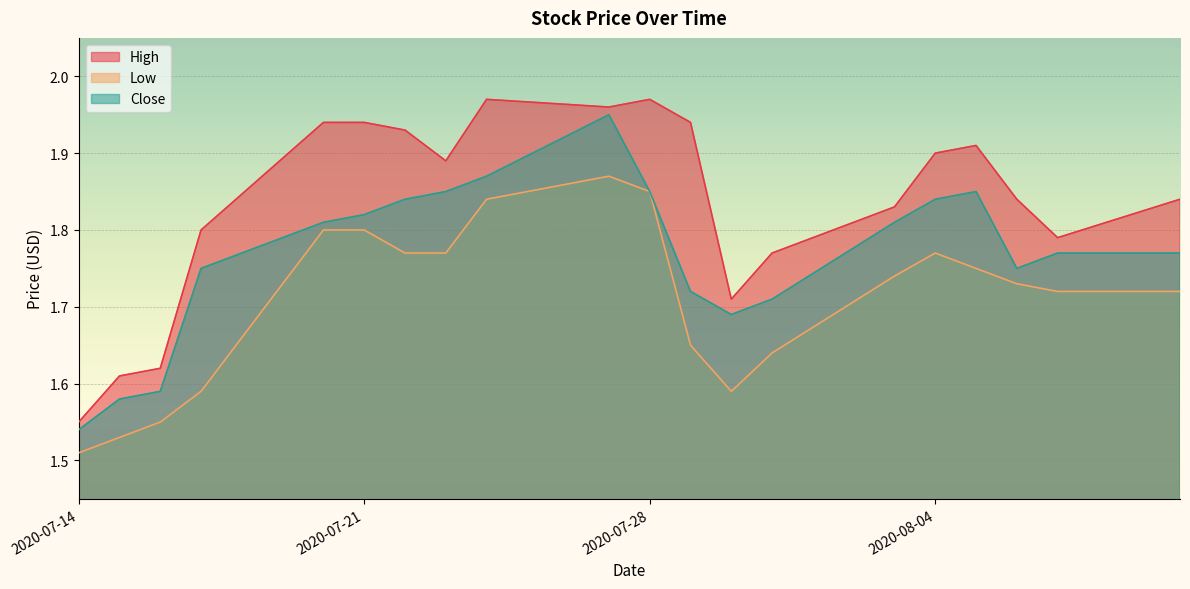

At how many categories does at least one series exceed 1?

20